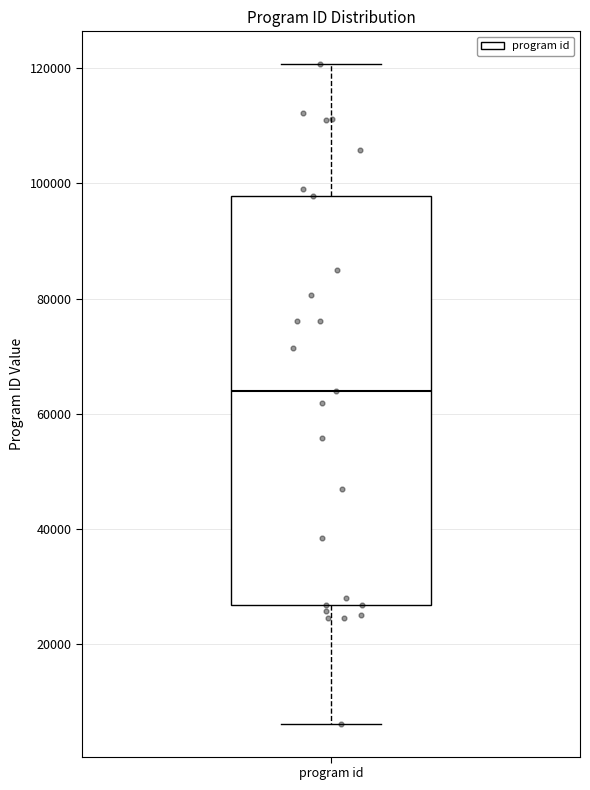

Where does the lower whisker of the box for program id end on the y-axis? The values are not printed on the chart, so give them approximately, as read against the axis.

6000